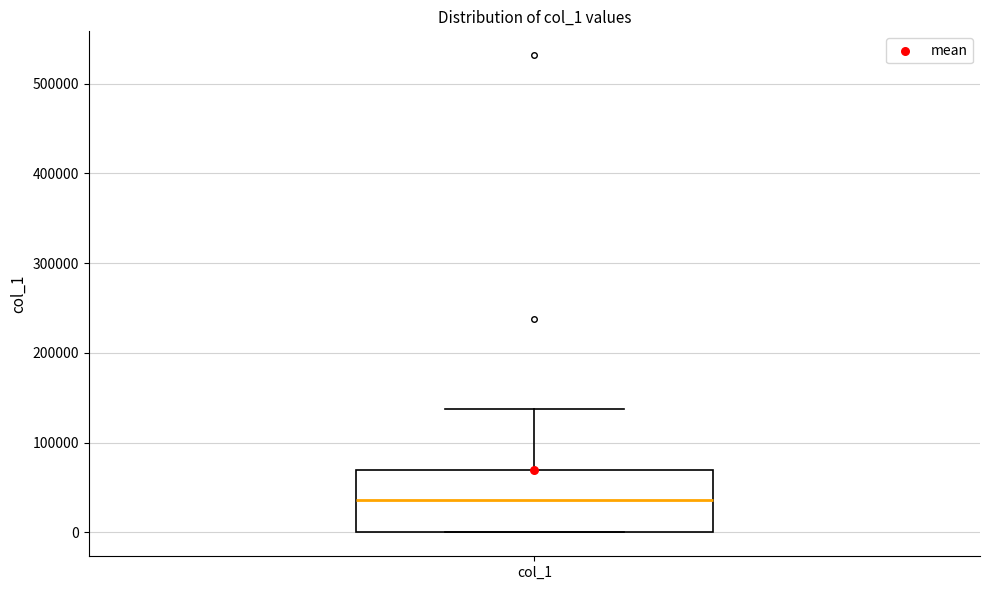

Where is the lower edge of the box for col_1 on the y-axis? The values are not printed on the chart, so give them approximately, as read against the axis.

0